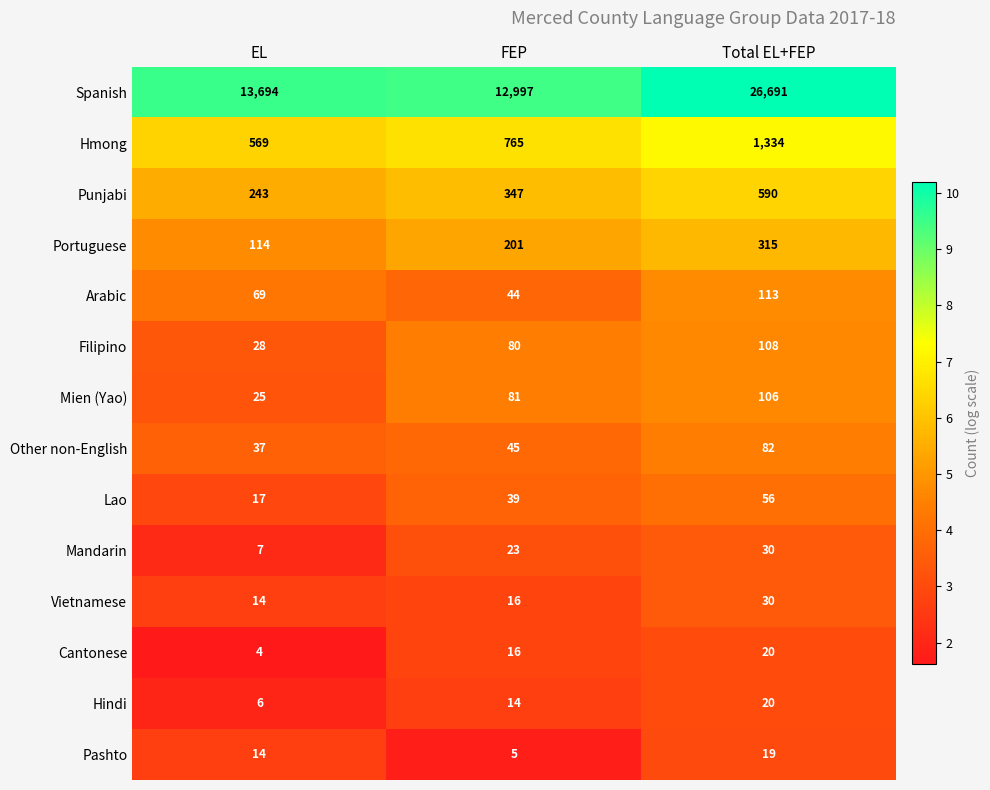

The value of Portuguese at FEP is 201. True or false?

True